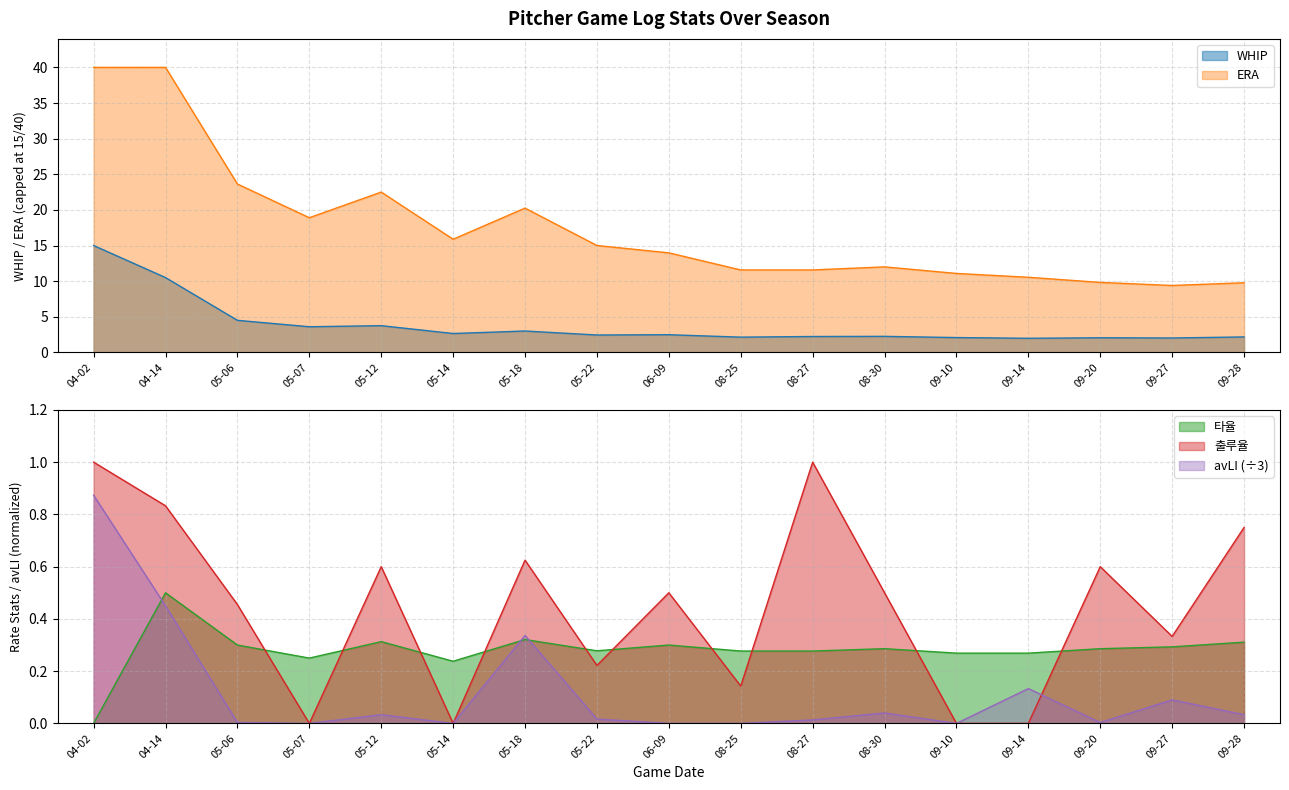

How many data points in 타율 are above 0?

16